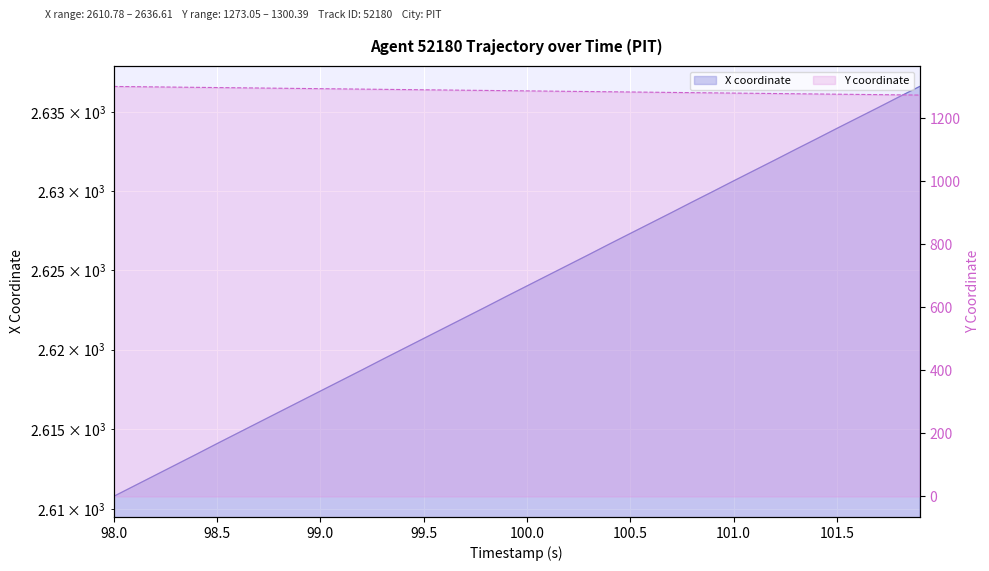

How many lines are shown in the chart?

2